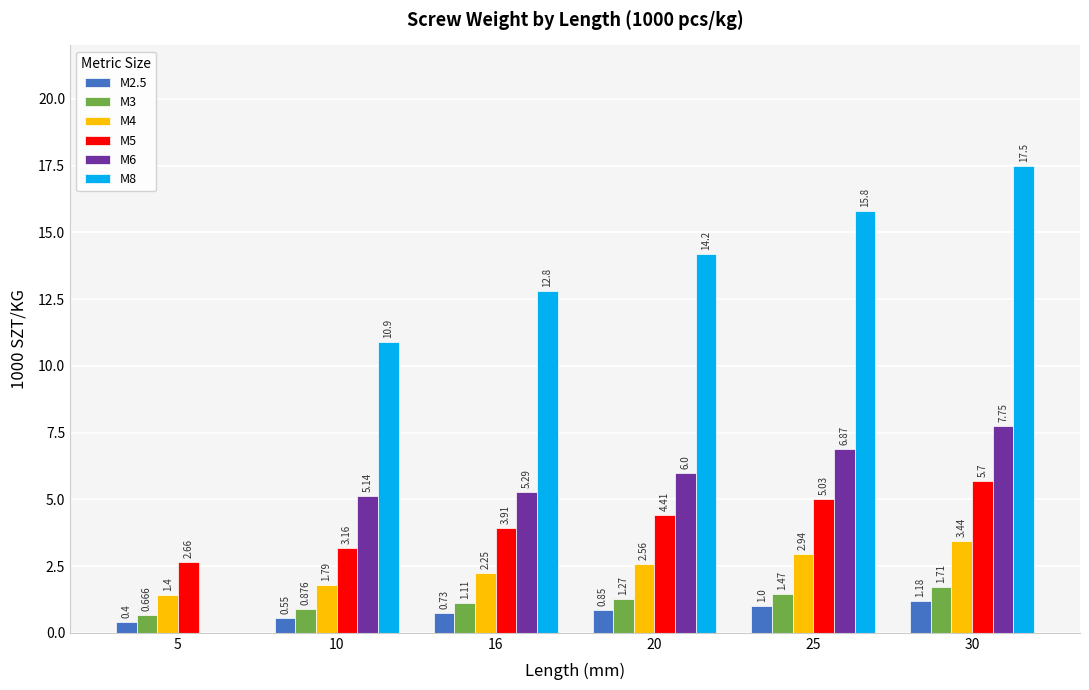

How many categories are shown in the chart?

6